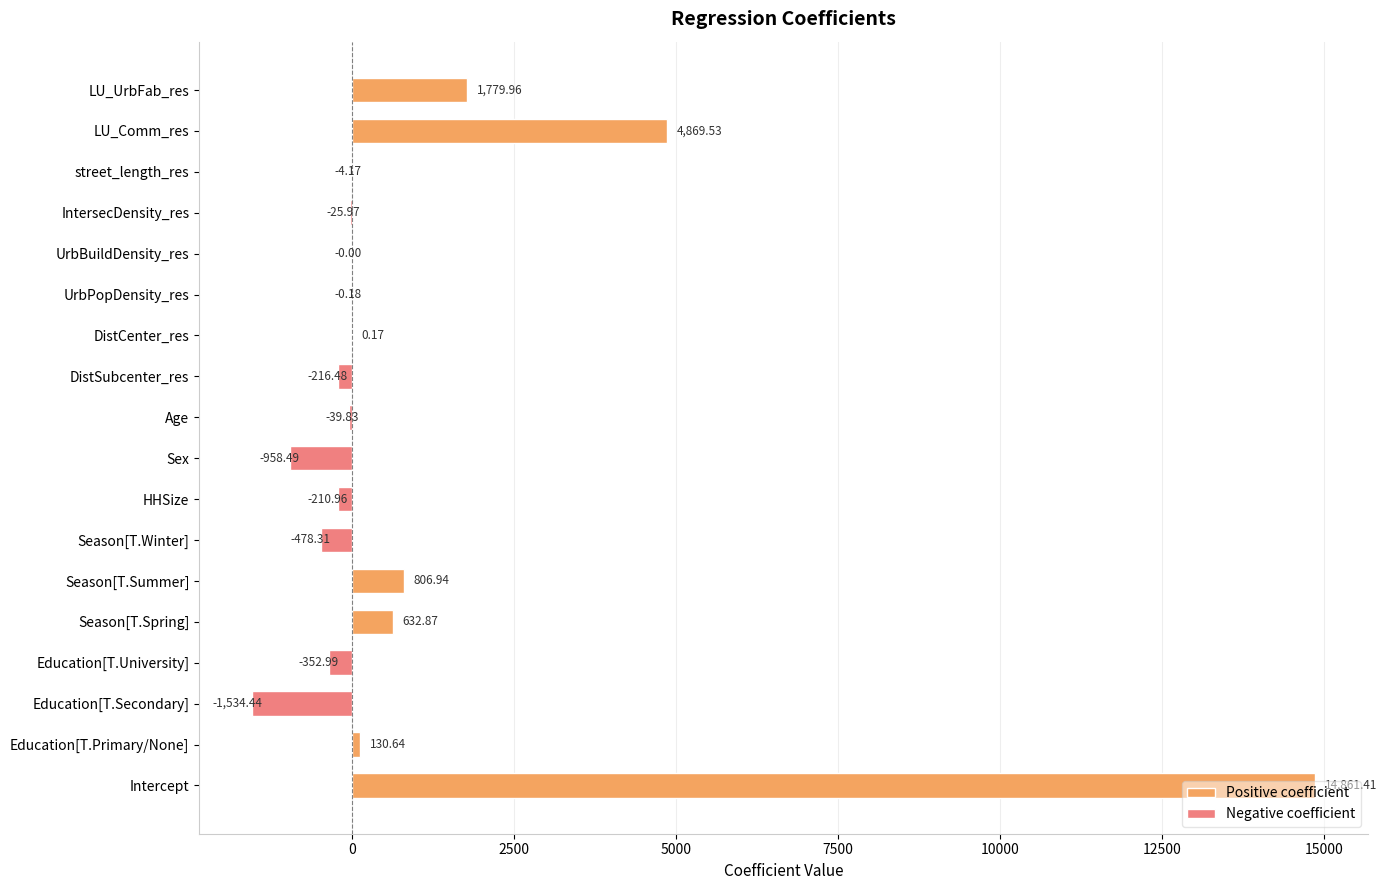

What is the change in value from Season[T.Winter] to UrbBuildDensity_res?

+478.3